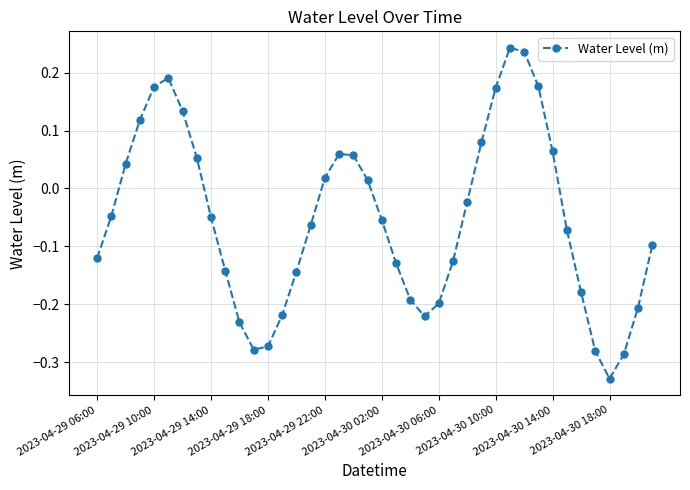

How many points are higher than both their immediate neighbors (excluding endpoints)?

3